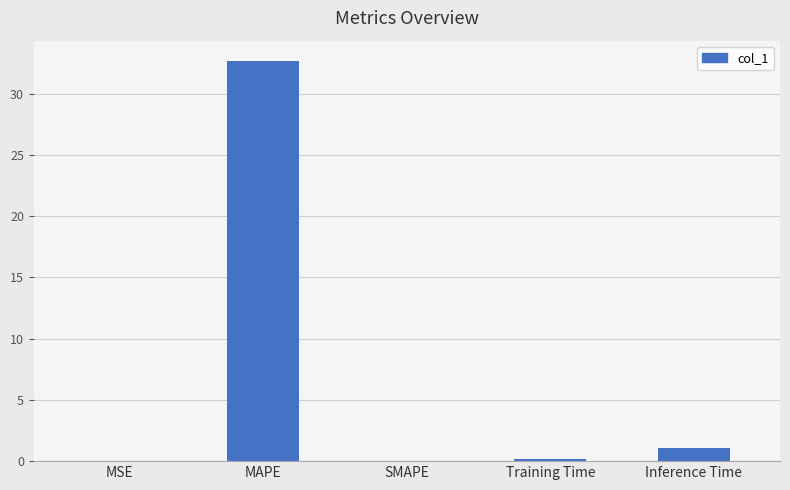

Which label corresponds to the largest value in the chart?

MAPE